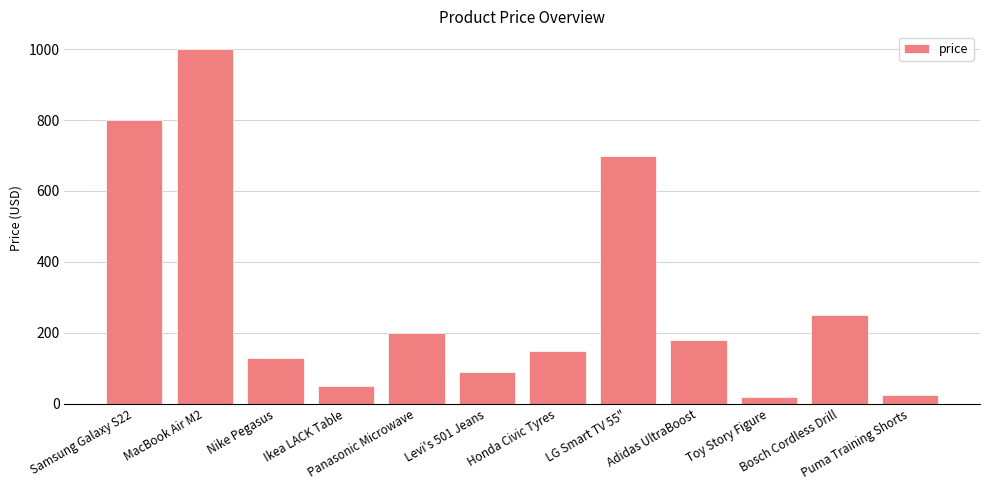

Reading left to right, transcribe all the data shown in this chart.

800.0	1000.0	130.0	50.0	200.0	90.0	150.0	700.0	180.0	20.0	250.0	25.0